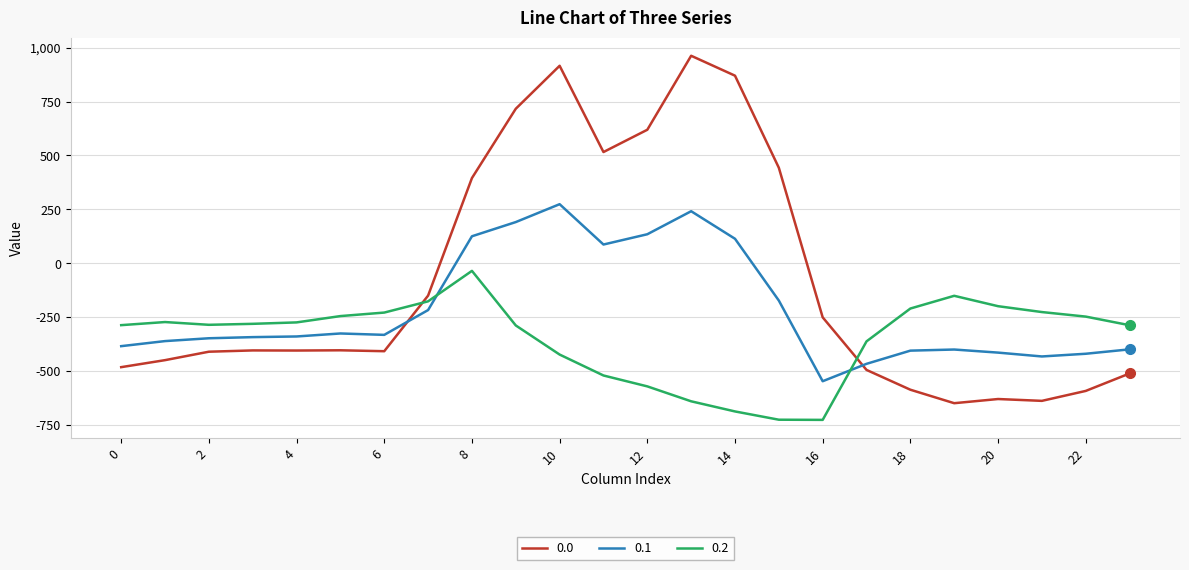

What is the difference between the maximum and minimum values in the 0.1 series?

821.4